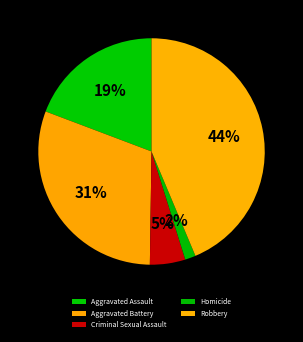

How many segments does this pie chart have?

5